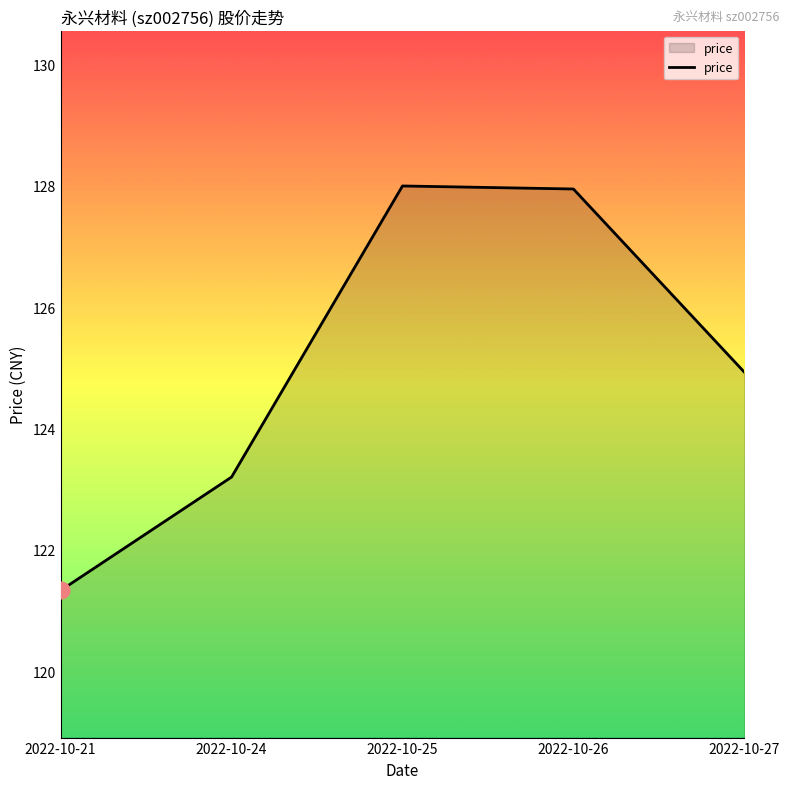

Reading left to right, what are all the values shown in this chart?

121.3	123.2	128.0	128.0	124.9